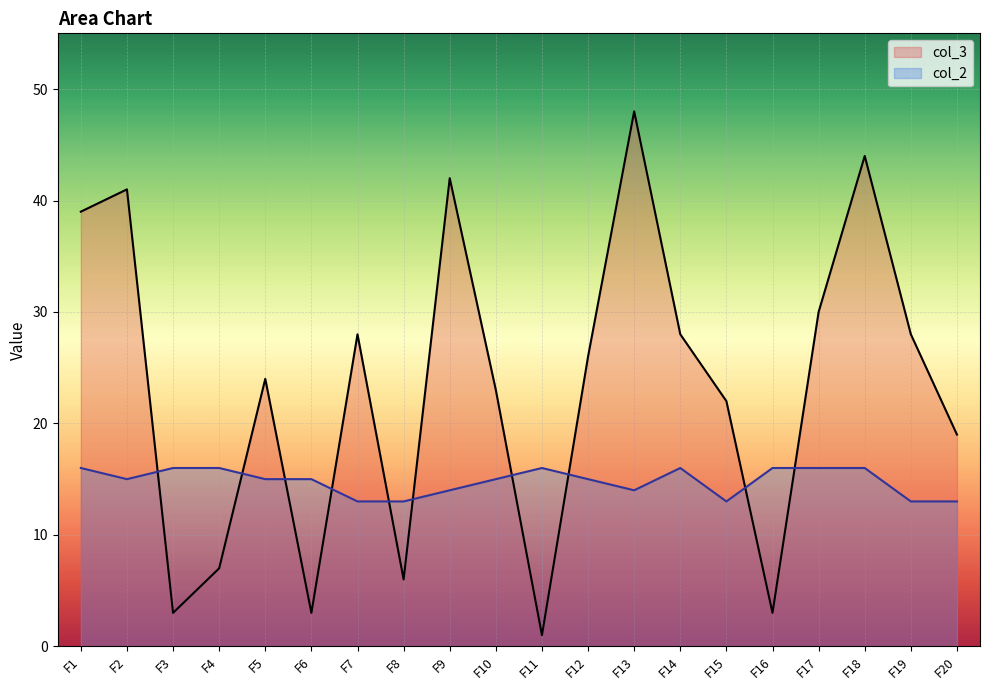

What is the highest value of the col_2 series?

16